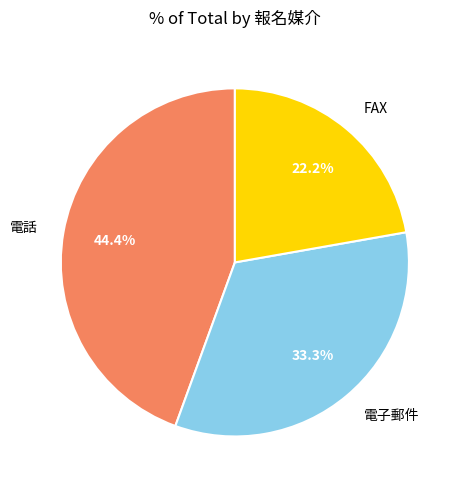

Is it true that 電話 is 53% of the pie?

False